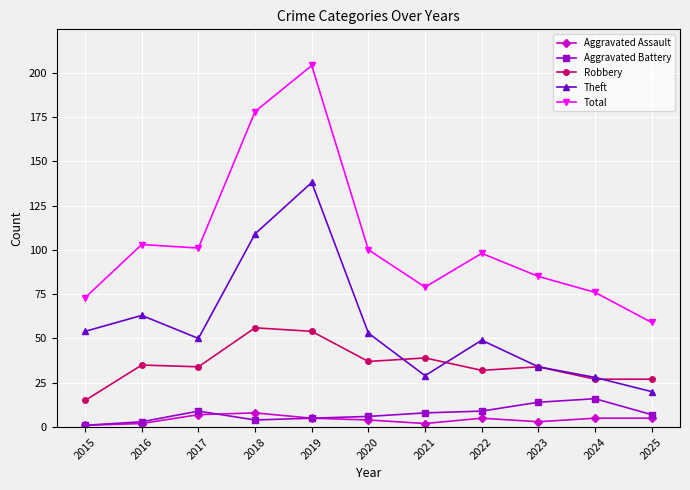

How many lines are shown in the chart?

5